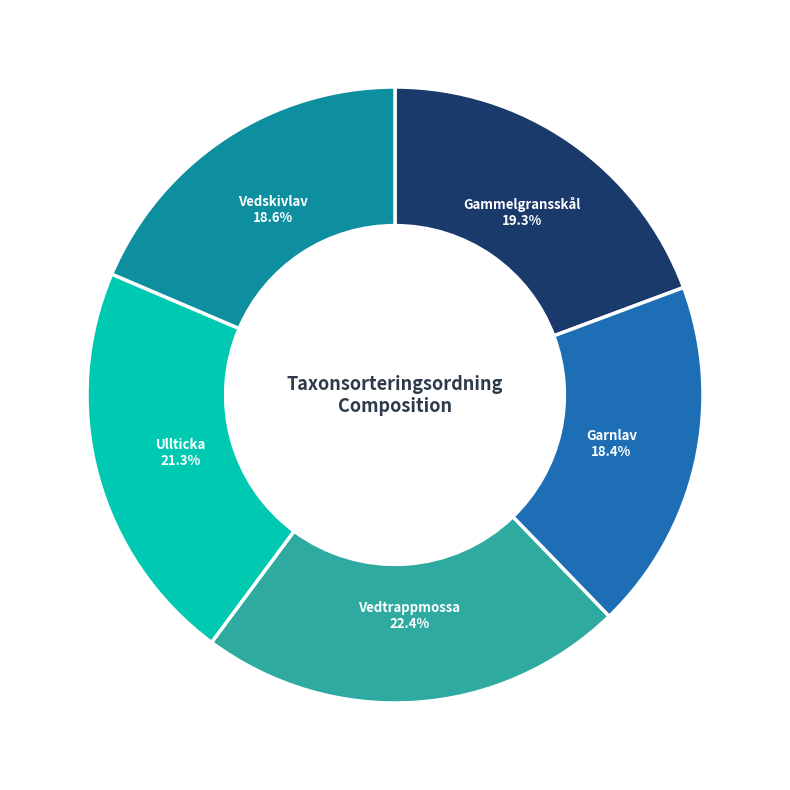

Does any single category account for the majority?

No